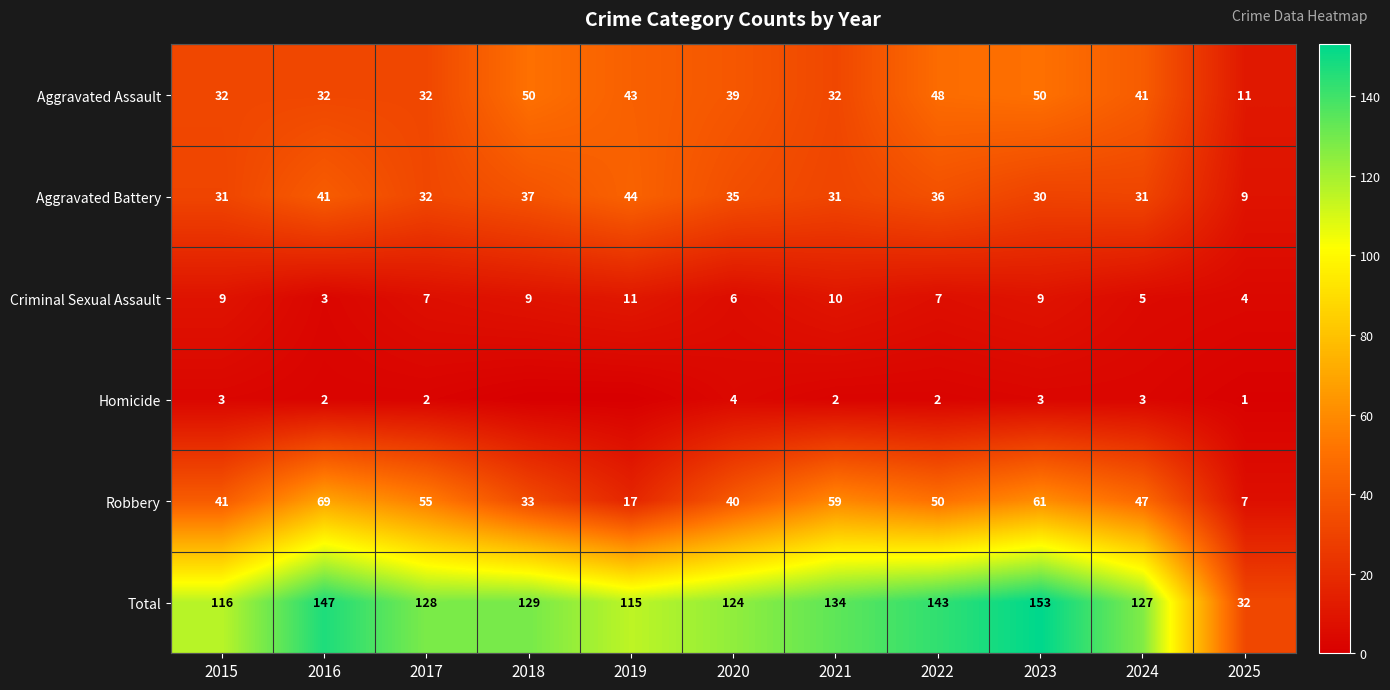

Rank the series at 2023 from lowest to highest value.

Homicide, Criminal Sexual Assault, Aggravated Battery, Aggravated Assault, Robbery, Total